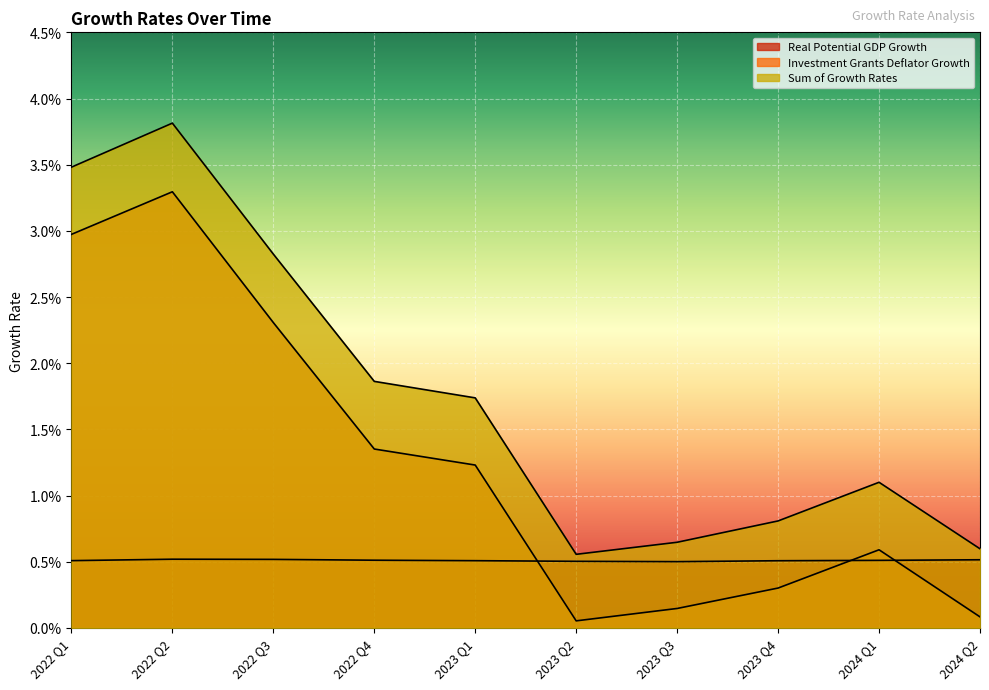

True or false: Real Potential GDP Growth has more than 0 points higher than both neighbors.

True